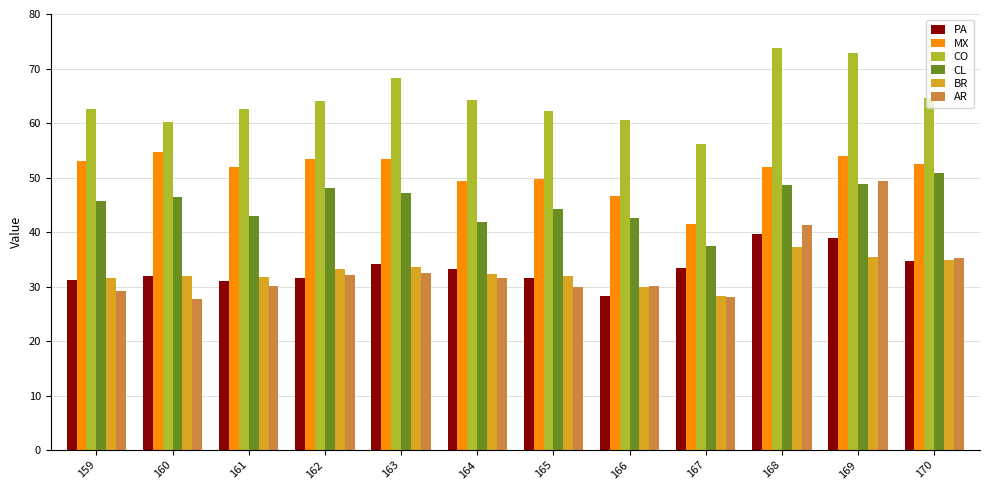

Is it true that BR equals 48.7 at 168?

False